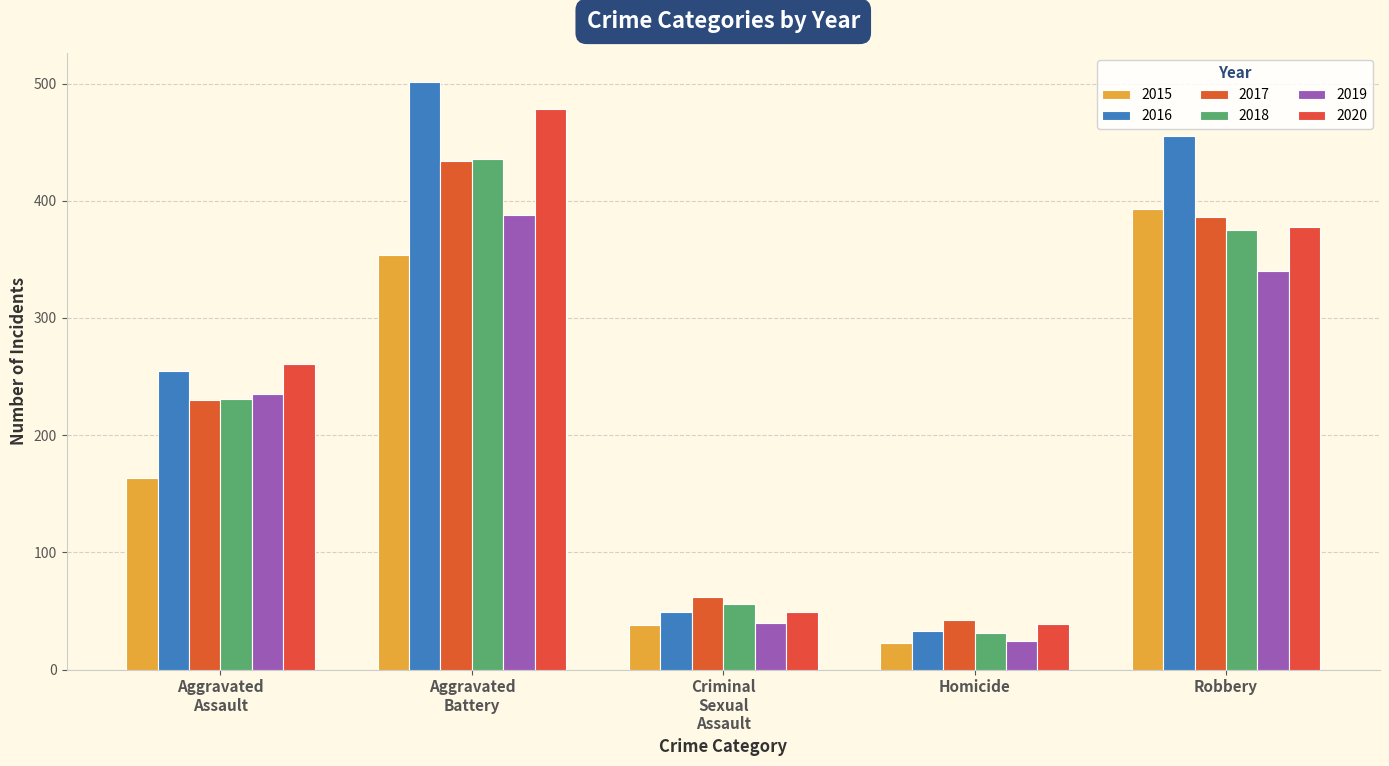

What is the greatest value displayed?

501